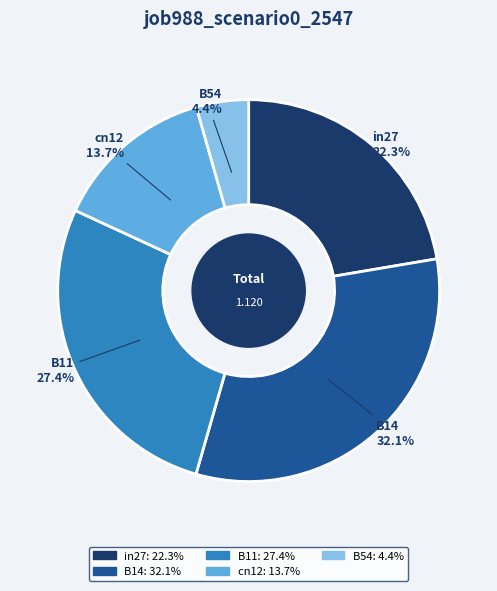

How many slices are in this pie chart?

5